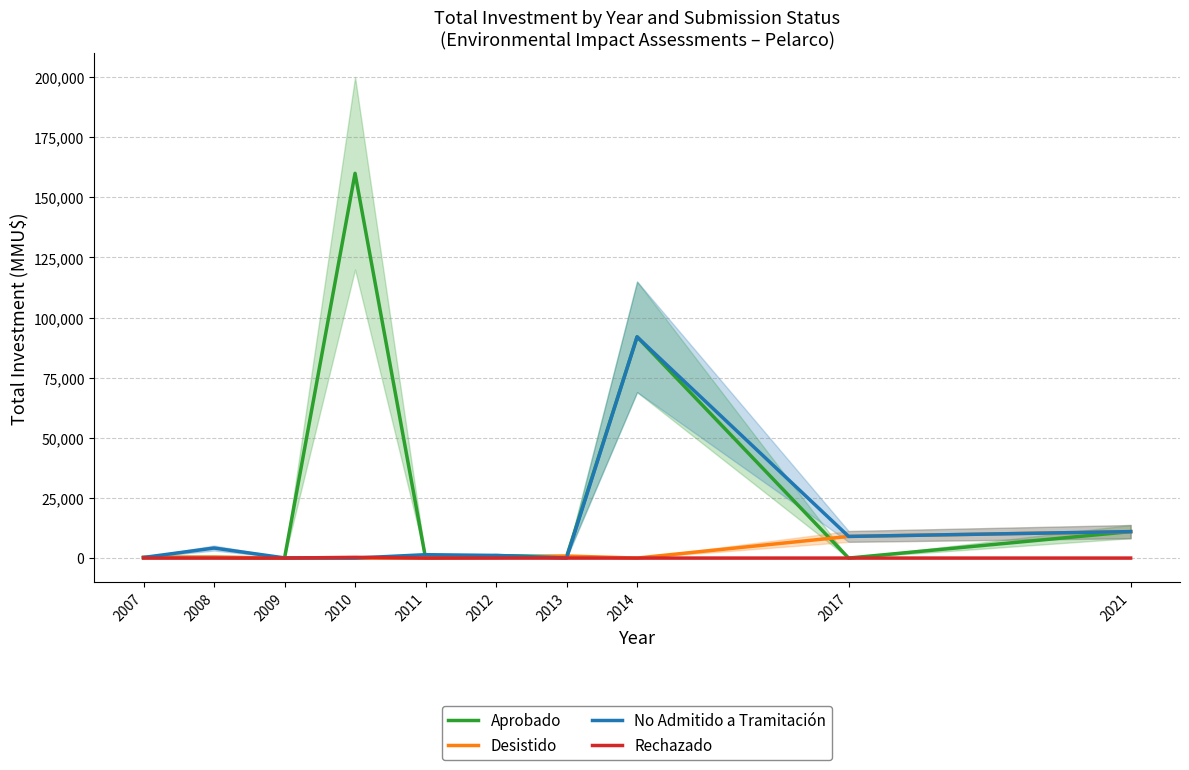

How many data points in Desistido are above 300?

4